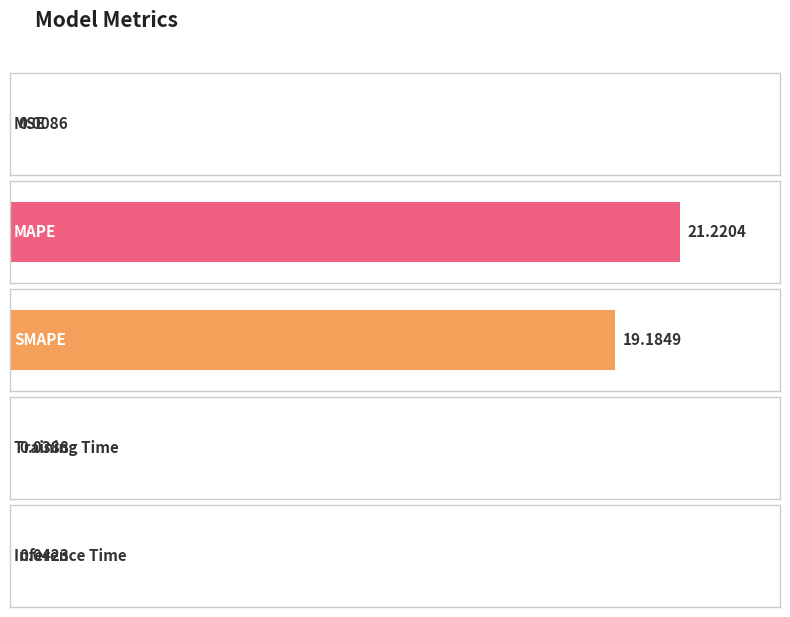

Reading left to right, transcribe all the data shown in this chart.

0.0	21.2	19.2	0.0	0.0